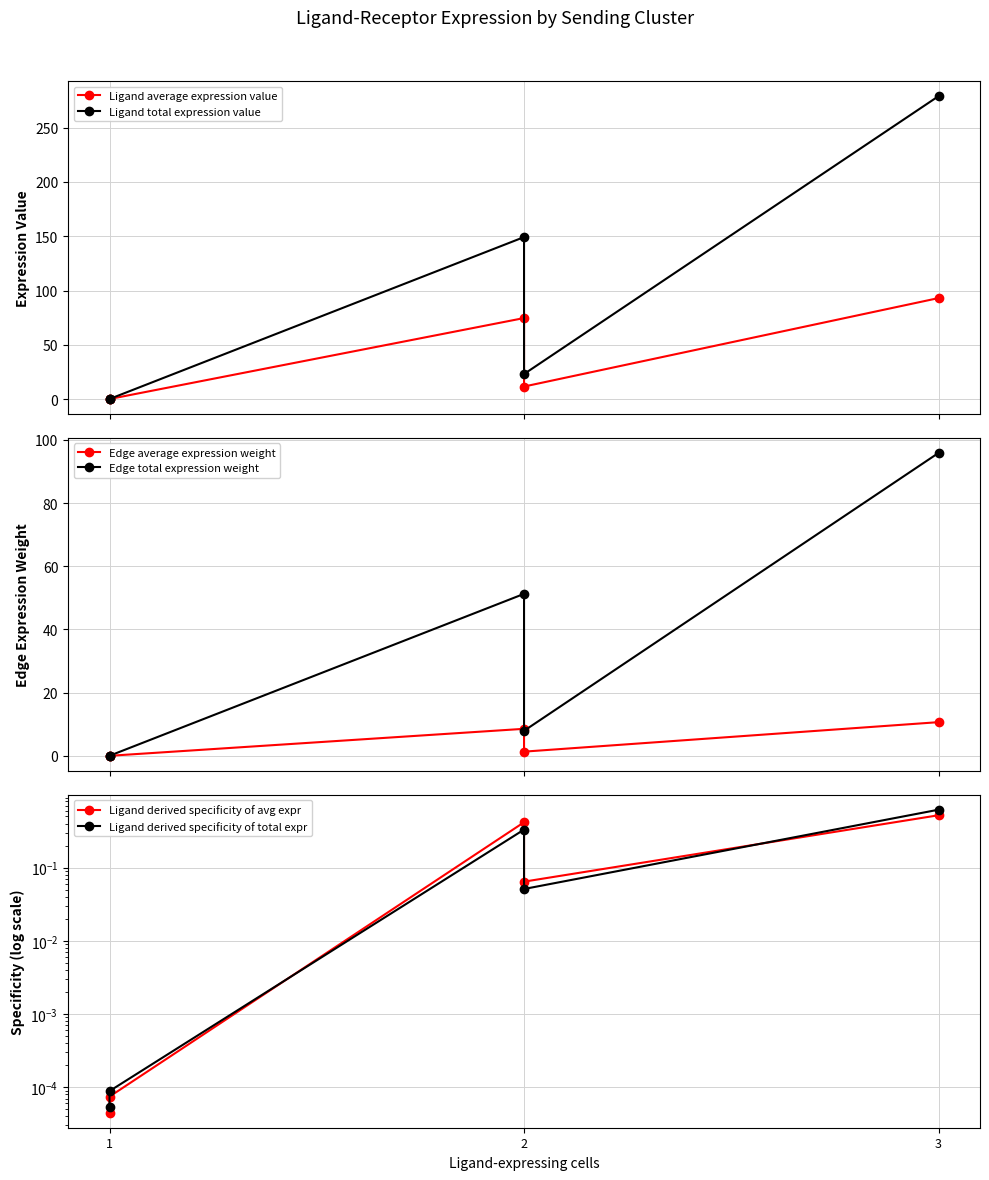

Reading left to right, transcribe all the data shown in this chart.

Ligand average expression value: 0.0	0.0	74.6	11.5	93.0
Ligand total expression value: 0.0	0.0	149.2	23.0	279.1
Edge average expression weight: 0.0	0.0	8.5	1.3	10.7
Edge total expression weight: 0.0	0.0	51.3	7.9	95.9
Ligand derived specificity of avg expr: 0.0	0.0	0.4	0.1	0.5
Ligand derived specificity of total expr: 0.0	0.0	0.3	0.1	0.6